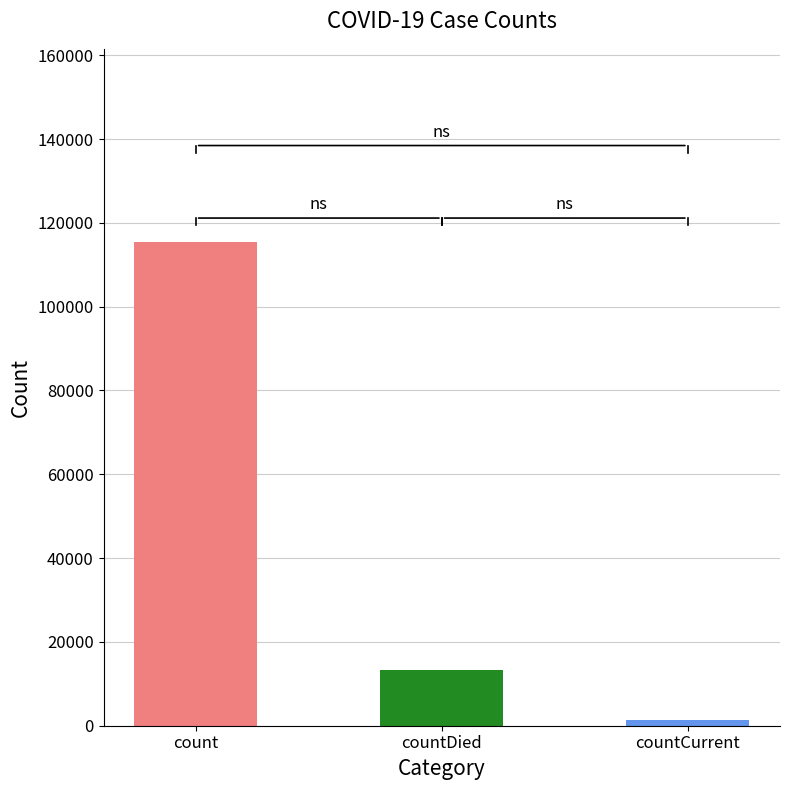

At which category does the chart reach its minimum across all series?

countCurrent